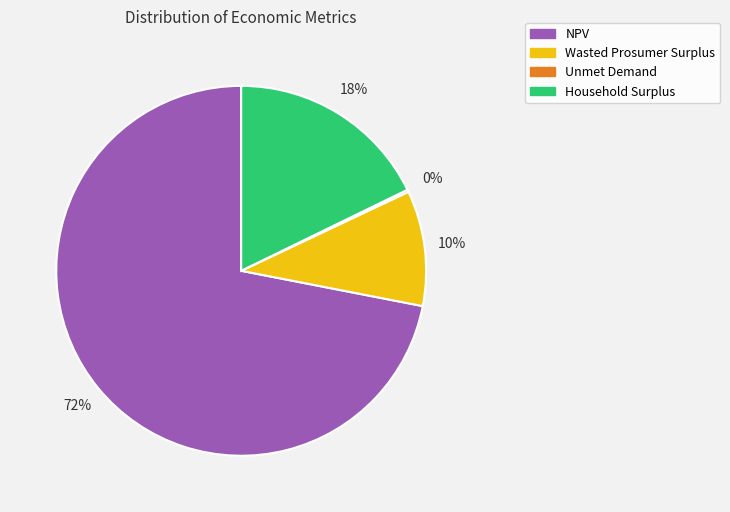

What is the largest slice in the pie chart?

NPV